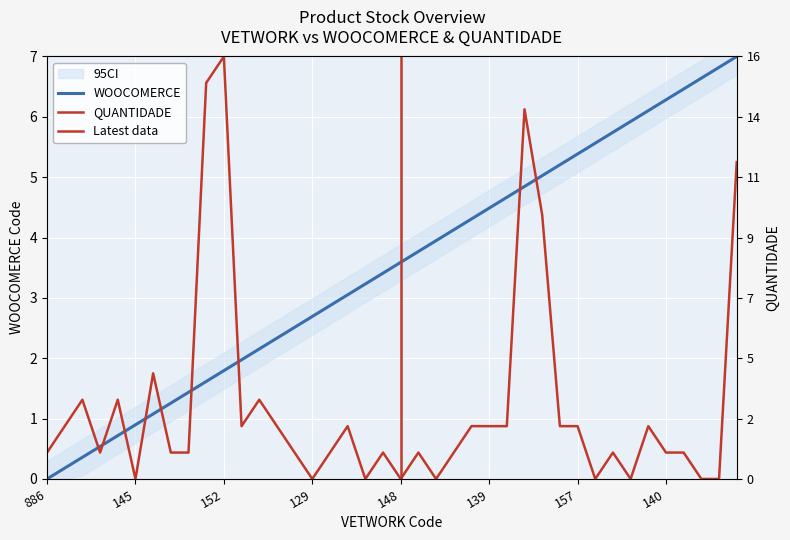

True or false: QUANTIDADE has a value of 1.3 at 154.

False